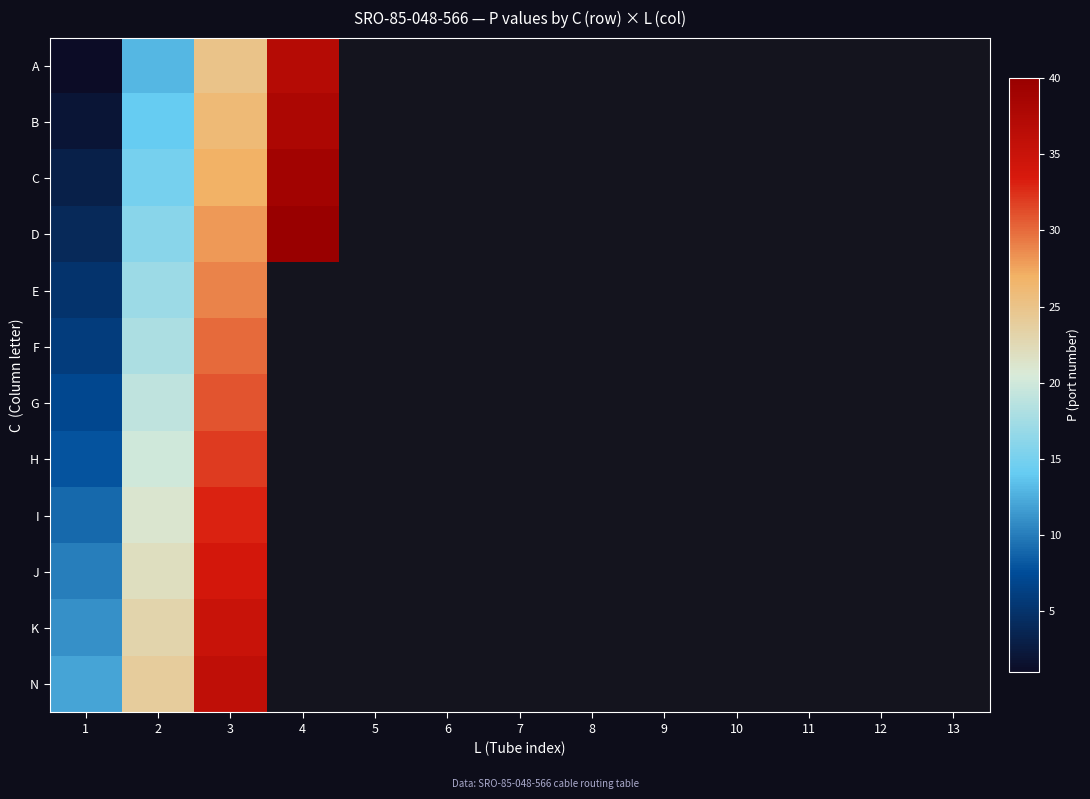

At which category does the chart reach its peak across all series?

4